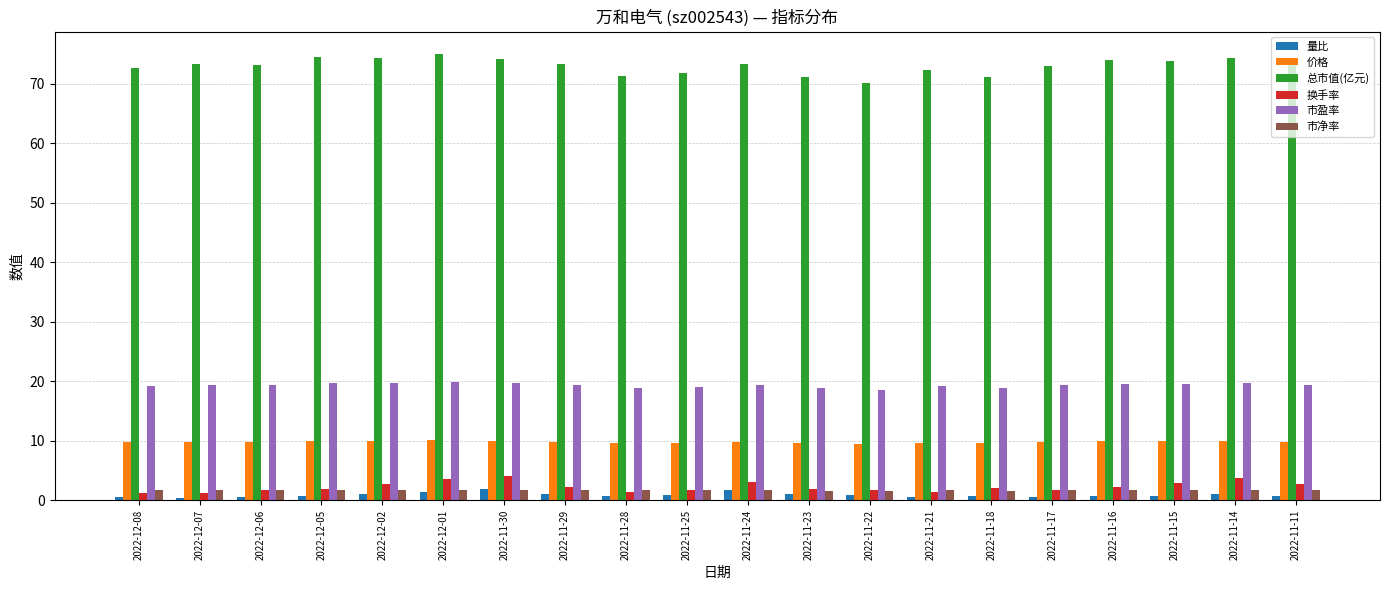

Which series has the largest total across all categories?

总市值(亿元)